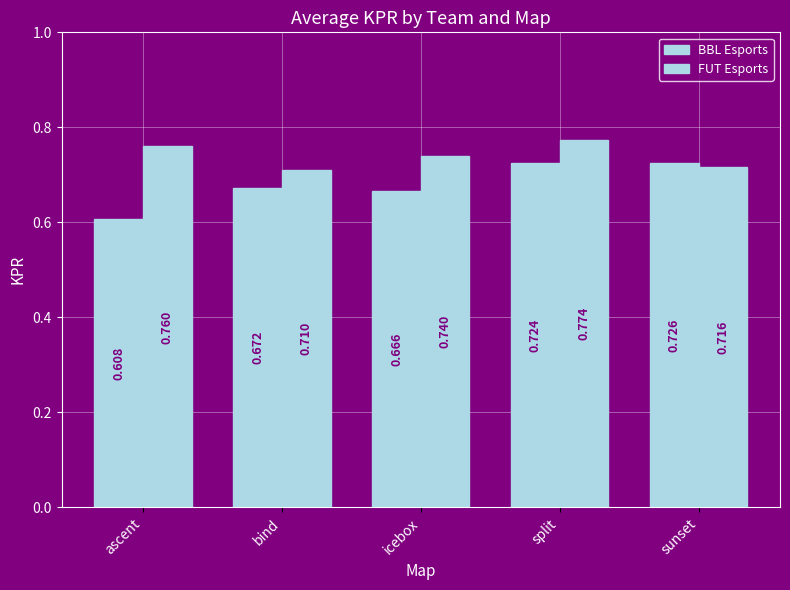

How many categories are shown in the chart?

5